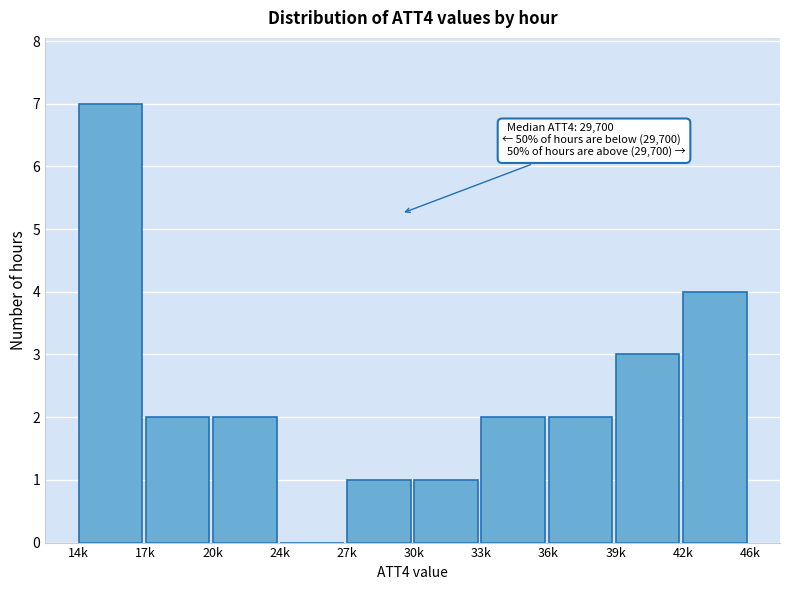

Reading right to left, transcribe all the data shown in this chart.

42k=4	39k=3	36k=2	33k=2	30k=1	27k=1	24k=0	20k=2	17k=2	14k=7